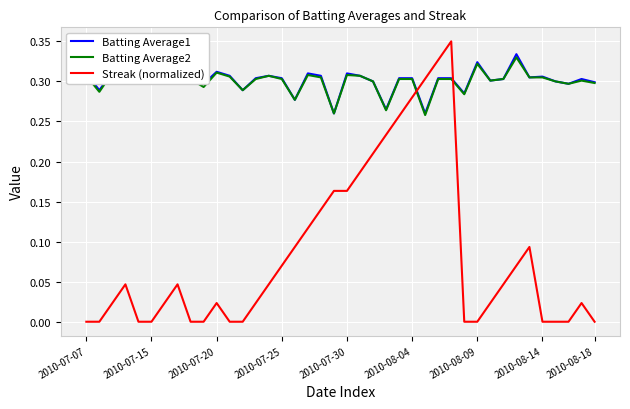

Which series has the widest spread of values?

Streak (normalized)